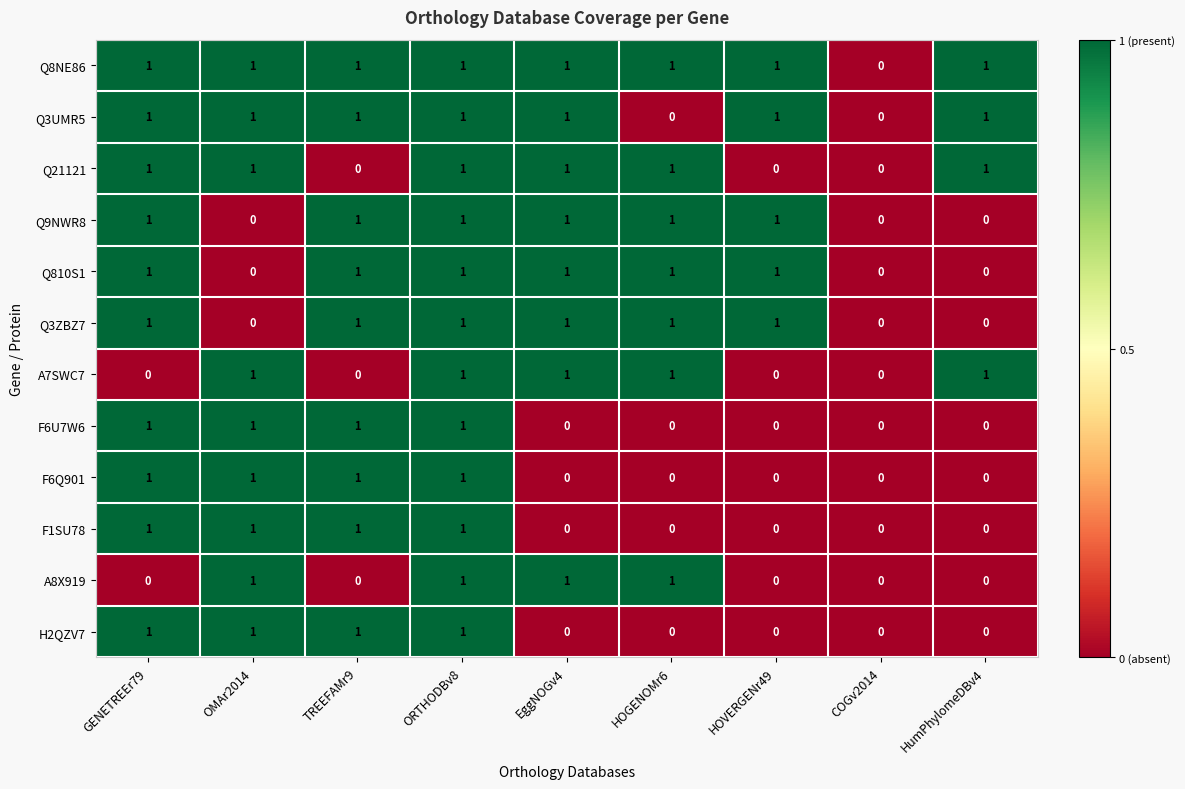

The value of F6Q901 at OMAr2014 is 0. True or false?

False